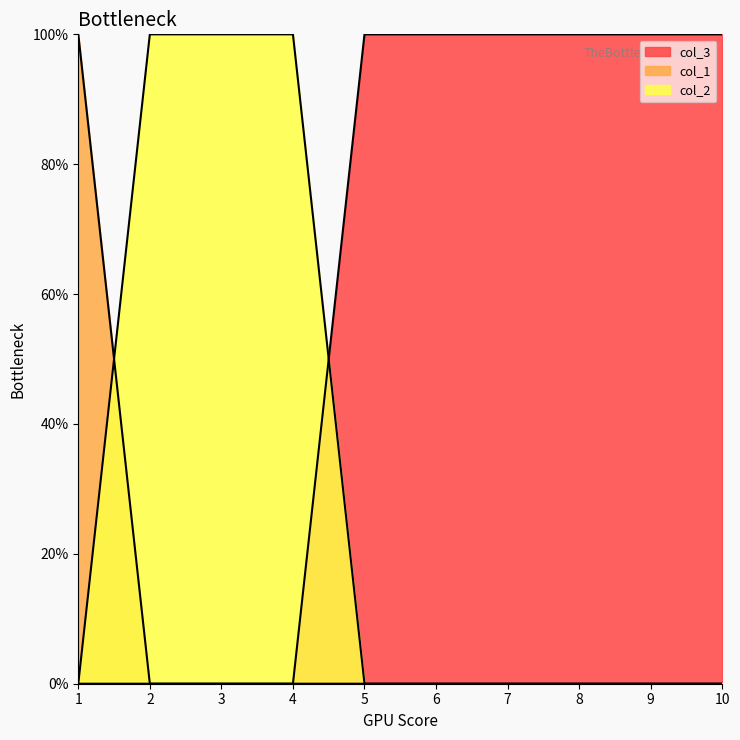

How many series are shown in this chart?

3